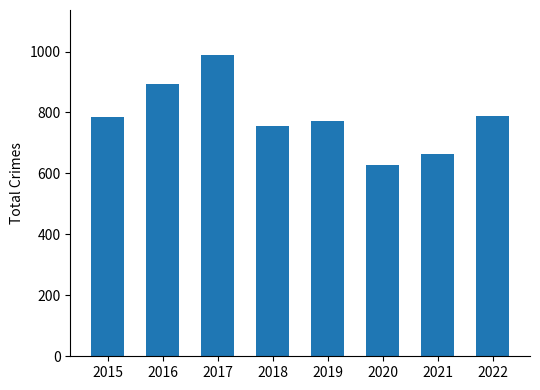

What is the value of the 3rd bar from the left?

988